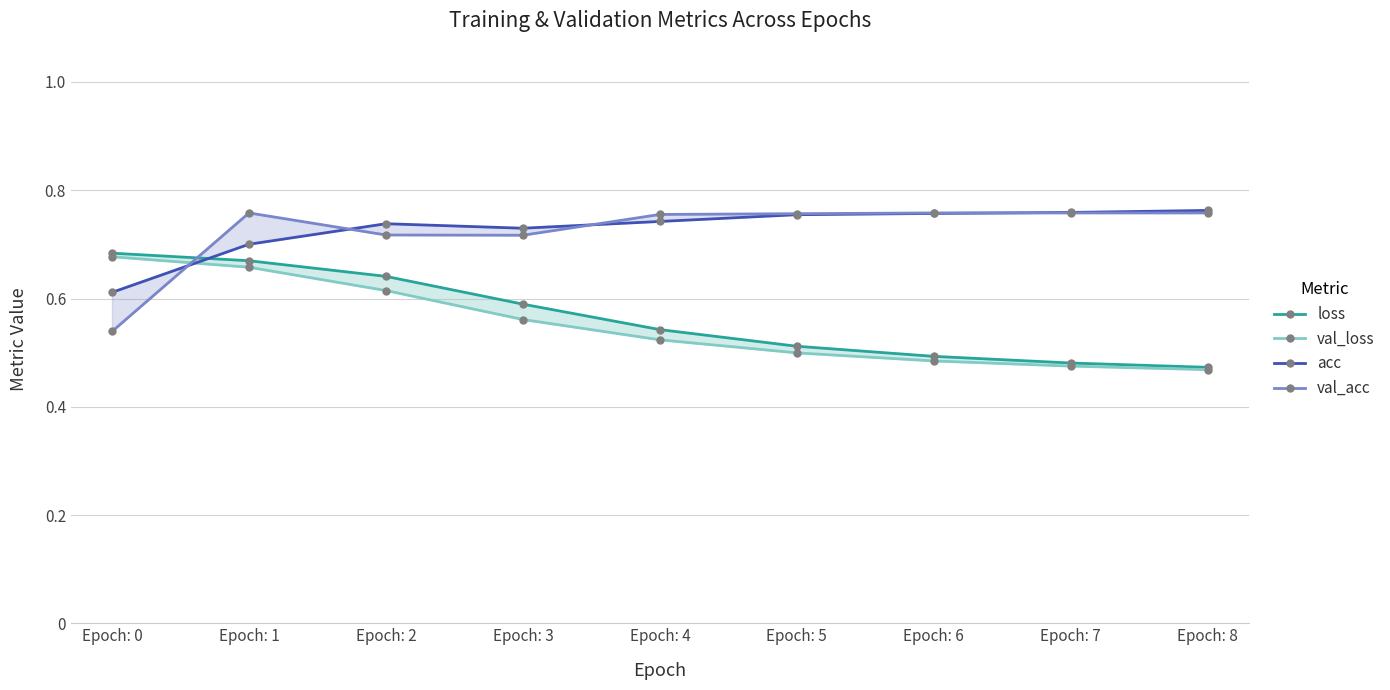

Where do val_acc and acc first cross each other?

Epoch: 0 and Epoch: 1